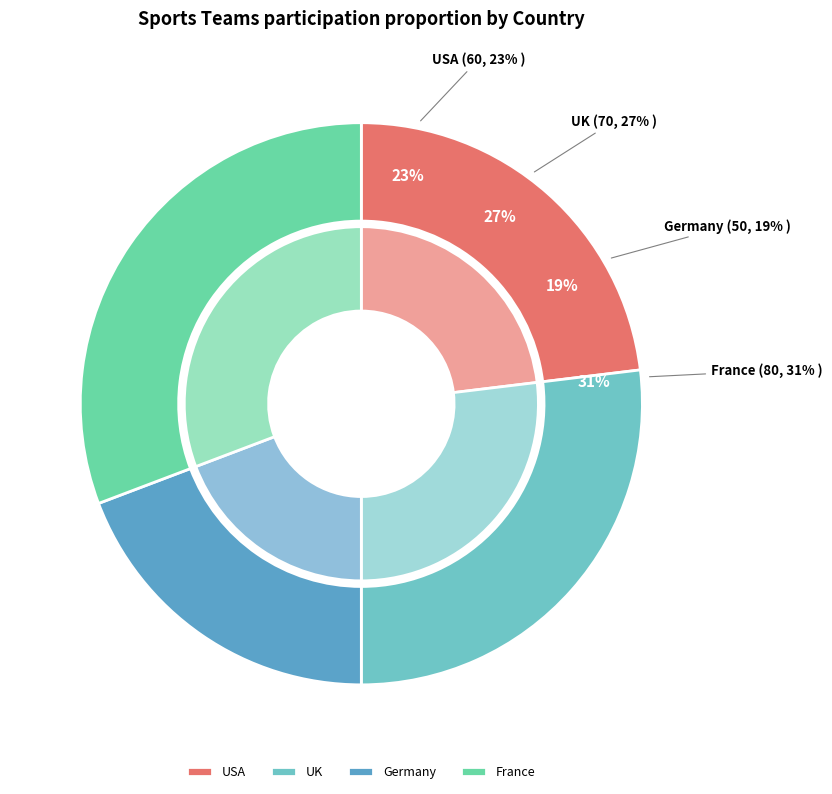

Is it true that UK is 27% of the pie?

True